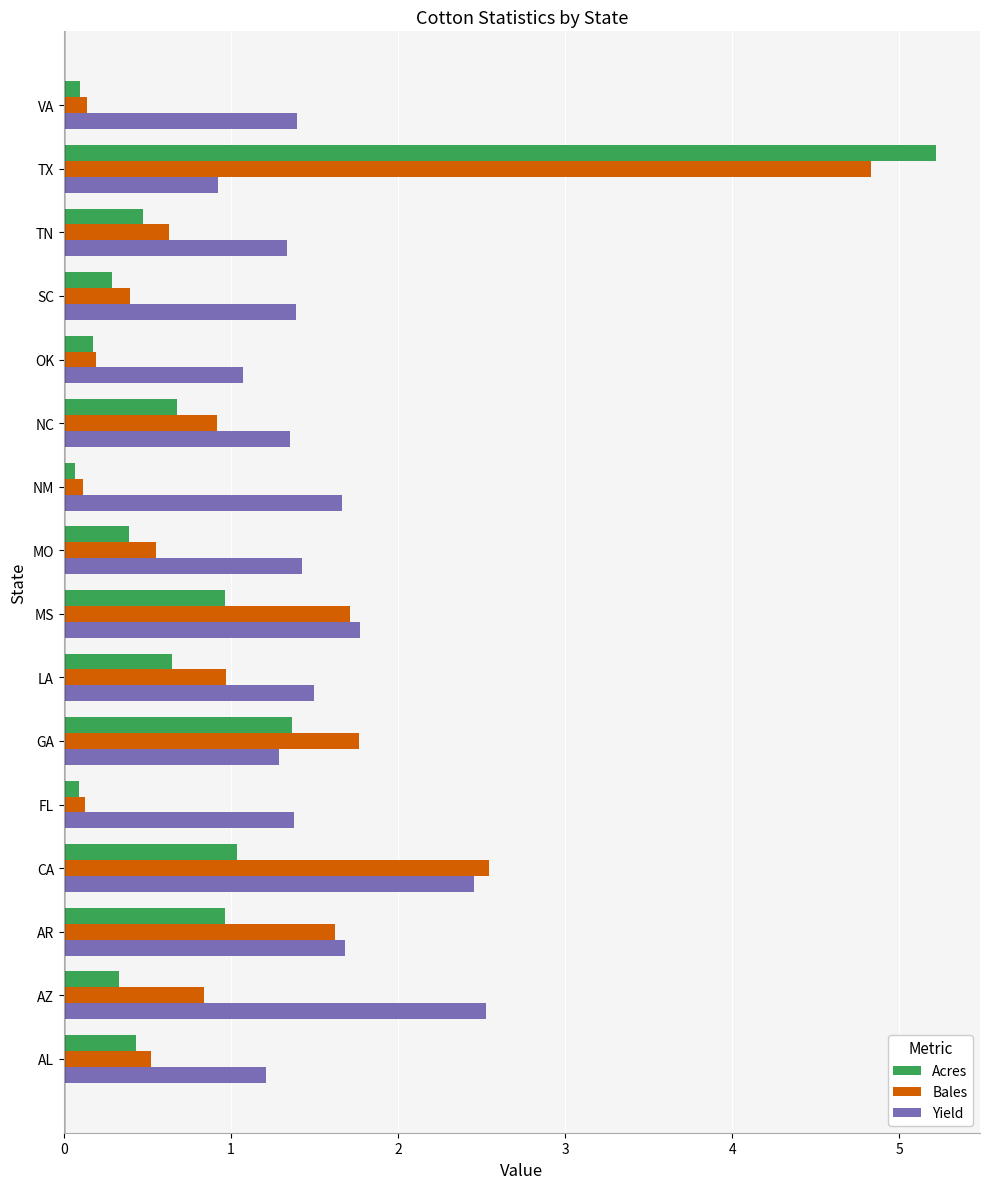

What is the maximum value shown in the chart?

5.2